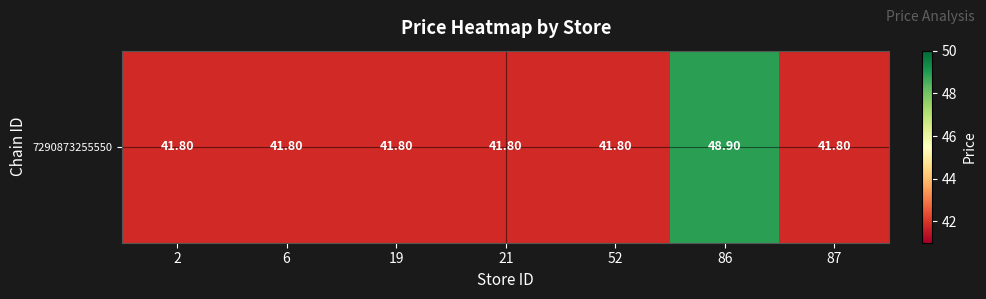

Reading right to left, transcribe all the data shown in this chart.

41.8	48.9	41.8	41.8	41.8	41.8	41.8